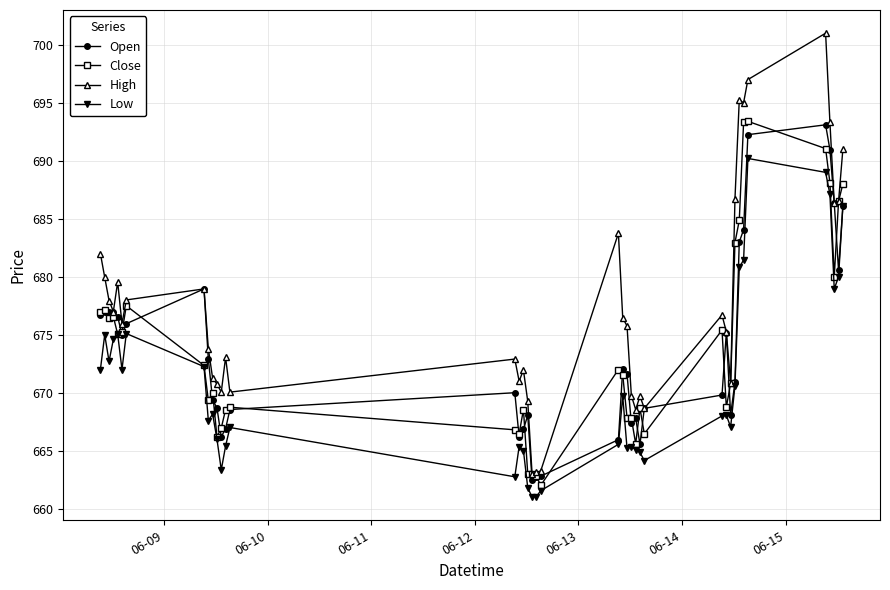

What are all the series names shown in the legend?

Open, Close, High, Low